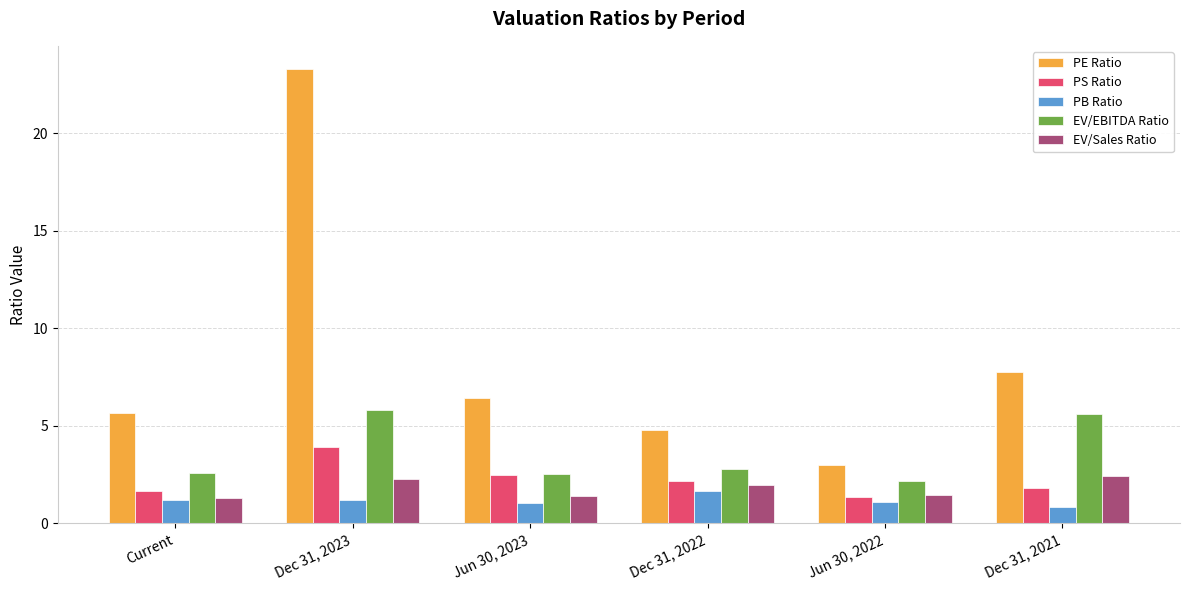

What are all the series names shown in the legend?

PE Ratio, PS Ratio, PB Ratio, EV/EBITDA Ratio, EV/Sales Ratio